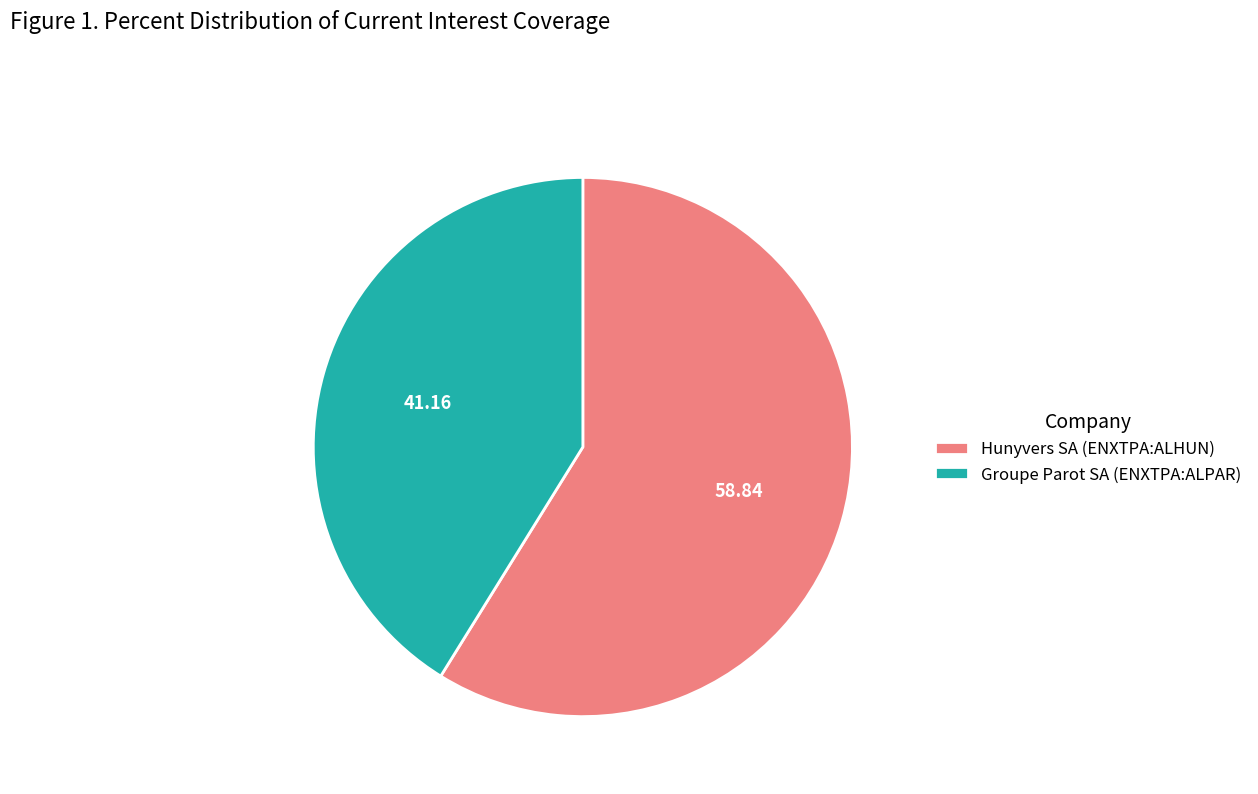

Which category has the biggest portion of the pie?

Hunyvers SA (ENXTPA:ALHUN)